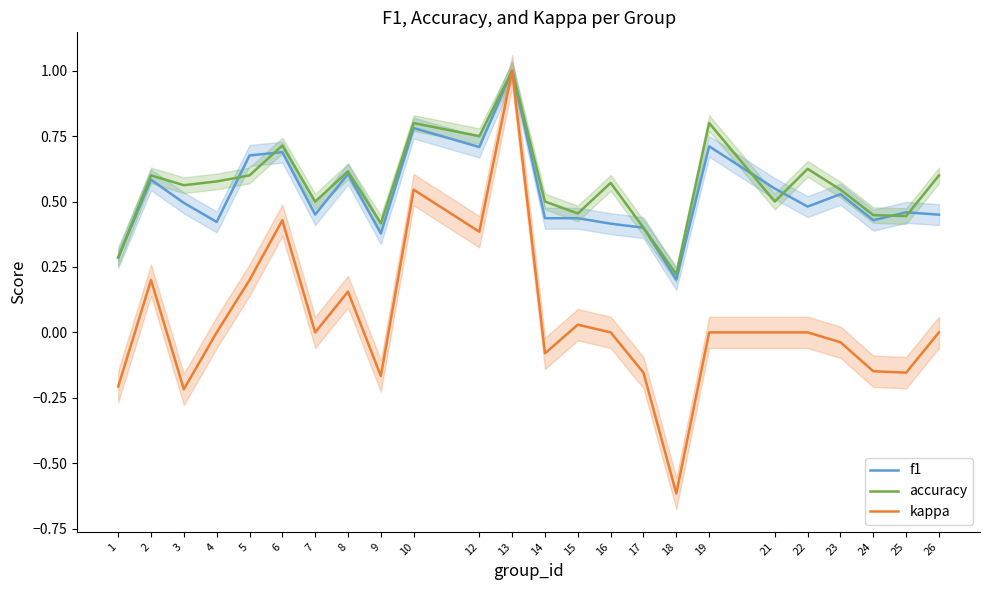

True or false: kappa has a value of 0.0 at 19.

True